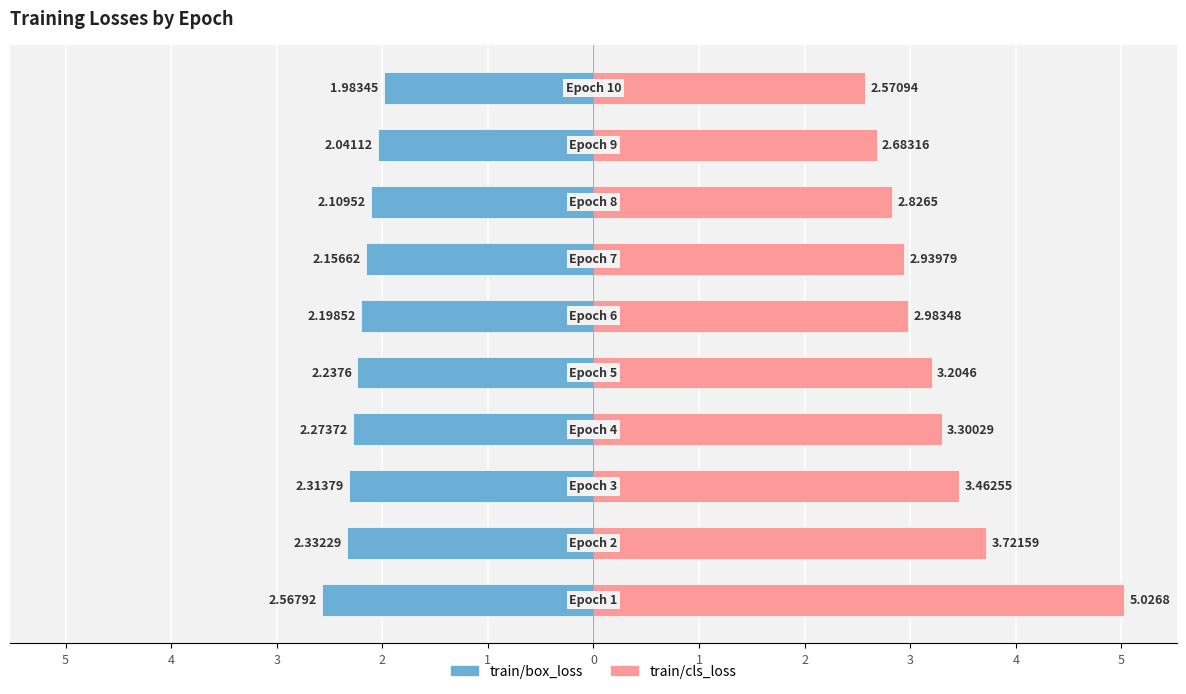

How many series are shown in this chart?

2